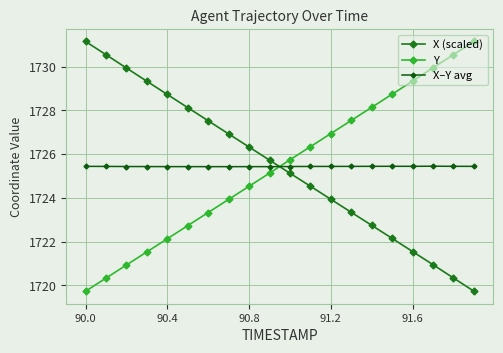

List the series in order of their overall mean, lowest first.

X (scaled), X–Y avg, Y